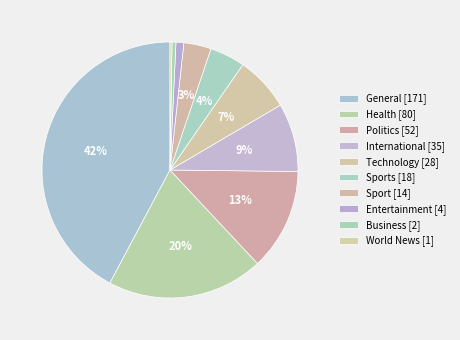

Which slice is the smallest?

World News